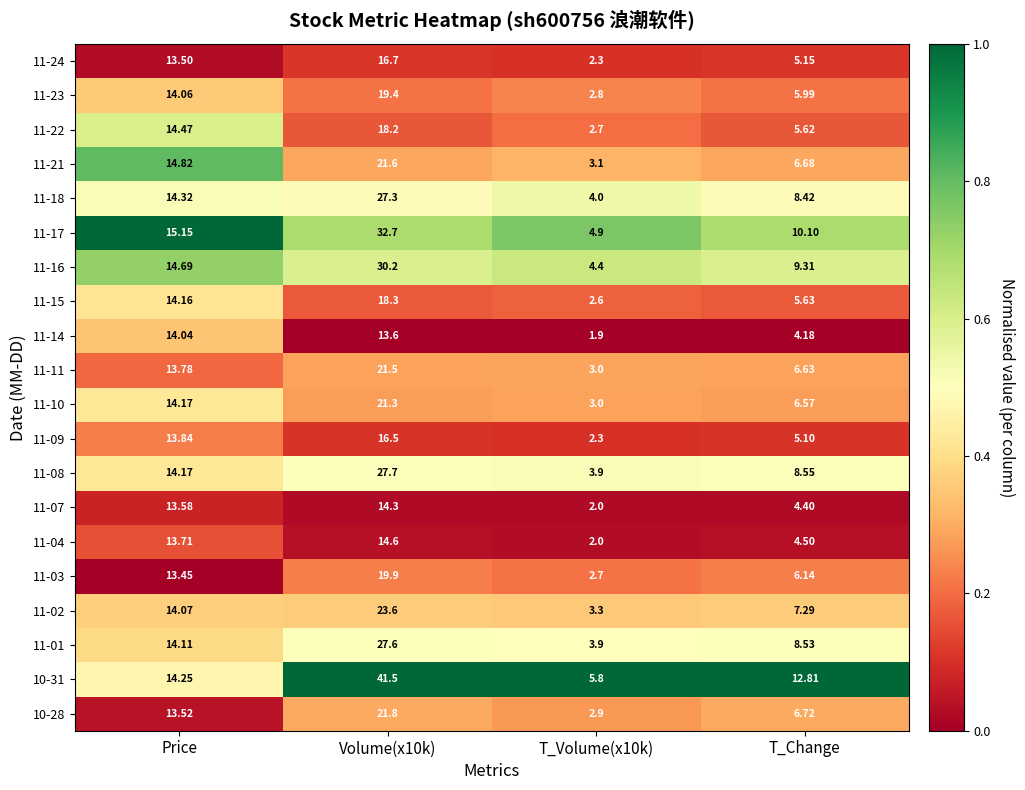

Is the value of 11-04 at T_Volume(x10k) greater than the value of 11-11 at Price?

No